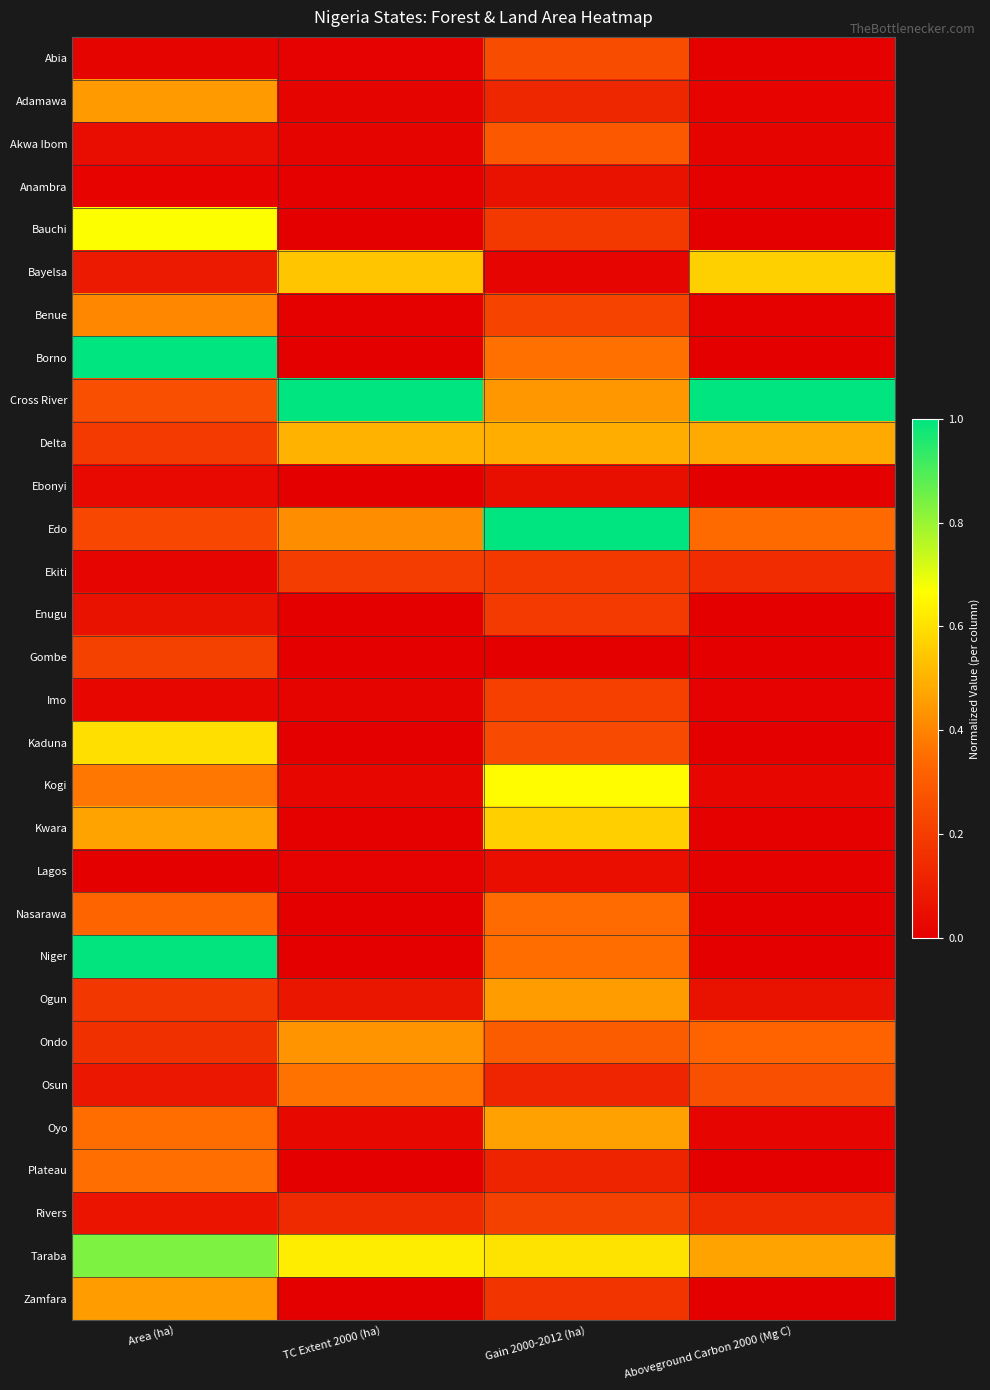

Reading right to left, list all the values displayed in this chart.

Abia: Aboveground Carbon 2000 (Mg C)=0.0	Gain 2000-2012 (ha)=0.2	TC Extent 2000 (ha)=0.0	Area (ha)=0.0
Adamawa: Aboveground Carbon 2000 (Mg C)=0.0	Gain 2000-2012 (ha)=0.1	TC Extent 2000 (ha)=0.0	Area (ha)=0.5
Akwa Ibom: Aboveground Carbon 2000 (Mg C)=0.0	Gain 2000-2012 (ha)=0.3	TC Extent 2000 (ha)=0.0	Area (ha)=0.0
Anambra: Aboveground Carbon 2000 (Mg C)=0.0	Gain 2000-2012 (ha)=0.1	TC Extent 2000 (ha)=0.0	Area (ha)=0.0
Bauchi: Aboveground Carbon 2000 (Mg C)=0.0	Gain 2000-2012 (ha)=0.2	TC Extent 2000 (ha)=0.0	Area (ha)=0.7
Bayelsa: Aboveground Carbon 2000 (Mg C)=0.6	Gain 2000-2012 (ha)=0.0	TC Extent 2000 (ha)=0.5	Area (ha)=0.1
Benue: Aboveground Carbon 2000 (Mg C)=0.0	Gain 2000-2012 (ha)=0.2	TC Extent 2000 (ha)=0.0	Area (ha)=0.4
Borno: Aboveground Carbon 2000 (Mg C)=0.0	Gain 2000-2012 (ha)=0.4	TC Extent 2000 (ha)=0.0	Area (ha)=1.0
Cross River: Aboveground Carbon 2000 (Mg C)=1.0	Gain 2000-2012 (ha)=0.4	TC Extent 2000 (ha)=1.0	Area (ha)=0.3
Delta: Aboveground Carbon 2000 (Mg C)=0.5	Gain 2000-2012 (ha)=0.5	TC Extent 2000 (ha)=0.5	Area (ha)=0.2
Ebonyi: Aboveground Carbon 2000 (Mg C)=0.0	Gain 2000-2012 (ha)=0.1	TC Extent 2000 (ha)=0.0	Area (ha)=0.0
Edo: Aboveground Carbon 2000 (Mg C)=0.3	Gain 2000-2012 (ha)=1.0	TC Extent 2000 (ha)=0.4	Area (ha)=0.2
Ekiti: Aboveground Carbon 2000 (Mg C)=0.1	Gain 2000-2012 (ha)=0.2	TC Extent 2000 (ha)=0.2	Area (ha)=0.0
Enugu: Aboveground Carbon 2000 (Mg C)=0.0	Gain 2000-2012 (ha)=0.2	TC Extent 2000 (ha)=0.0	Area (ha)=0.1
Gombe: Aboveground Carbon 2000 (Mg C)=0.0	Gain 2000-2012 (ha)=0.0	TC Extent 2000 (ha)=0.0	Area (ha)=0.2
Imo: Aboveground Carbon 2000 (Mg C)=0.0	Gain 2000-2012 (ha)=0.2	TC Extent 2000 (ha)=0.0	Area (ha)=0.0
Kaduna: Aboveground Carbon 2000 (Mg C)=0.0	Gain 2000-2012 (ha)=0.2	TC Extent 2000 (ha)=0.0	Area (ha)=0.6
Kogi: Aboveground Carbon 2000 (Mg C)=0.0	Gain 2000-2012 (ha)=0.7	TC Extent 2000 (ha)=0.0	Area (ha)=0.4
Kwara: Aboveground Carbon 2000 (Mg C)=0.0	Gain 2000-2012 (ha)=0.6	TC Extent 2000 (ha)=0.0	Area (ha)=0.5
Lagos: Aboveground Carbon 2000 (Mg C)=0.0	Gain 2000-2012 (ha)=0.1	TC Extent 2000 (ha)=0.0	Area (ha)=0.0
Nasarawa: Aboveground Carbon 2000 (Mg C)=0.0	Gain 2000-2012 (ha)=0.3	TC Extent 2000 (ha)=0.0	Area (ha)=0.3
Niger: Aboveground Carbon 2000 (Mg C)=0.0	Gain 2000-2012 (ha)=0.3	TC Extent 2000 (ha)=0.0	Area (ha)=1.0
Ogun: Aboveground Carbon 2000 (Mg C)=0.1	Gain 2000-2012 (ha)=0.5	TC Extent 2000 (ha)=0.1	Area (ha)=0.2
Ondo: Aboveground Carbon 2000 (Mg C)=0.3	Gain 2000-2012 (ha)=0.3	TC Extent 2000 (ha)=0.4	Area (ha)=0.2
Osun: Aboveground Carbon 2000 (Mg C)=0.3	Gain 2000-2012 (ha)=0.1	TC Extent 2000 (ha)=0.4	Area (ha)=0.1
Oyo: Aboveground Carbon 2000 (Mg C)=0.0	Gain 2000-2012 (ha)=0.5	TC Extent 2000 (ha)=0.0	Area (ha)=0.3
Plateau: Aboveground Carbon 2000 (Mg C)=0.0	Gain 2000-2012 (ha)=0.1	TC Extent 2000 (ha)=0.0	Area (ha)=0.4
Rivers: Aboveground Carbon 2000 (Mg C)=0.1	Gain 2000-2012 (ha)=0.2	TC Extent 2000 (ha)=0.1	Area (ha)=0.1
Taraba: Aboveground Carbon 2000 (Mg C)=0.5	Gain 2000-2012 (ha)=0.6	TC Extent 2000 (ha)=0.6	Area (ha)=0.8
Zamfara: Aboveground Carbon 2000 (Mg C)=0.0	Gain 2000-2012 (ha)=0.2	TC Extent 2000 (ha)=0.0	Area (ha)=0.5